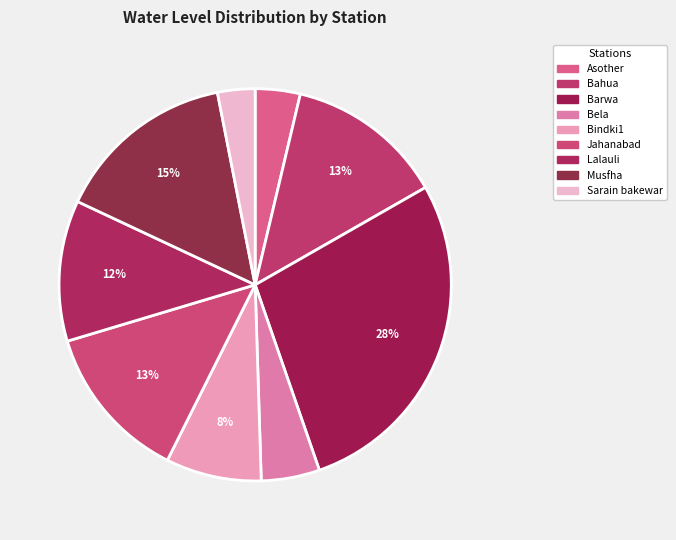

To the nearest percent, what is the average slice percentage?

11%